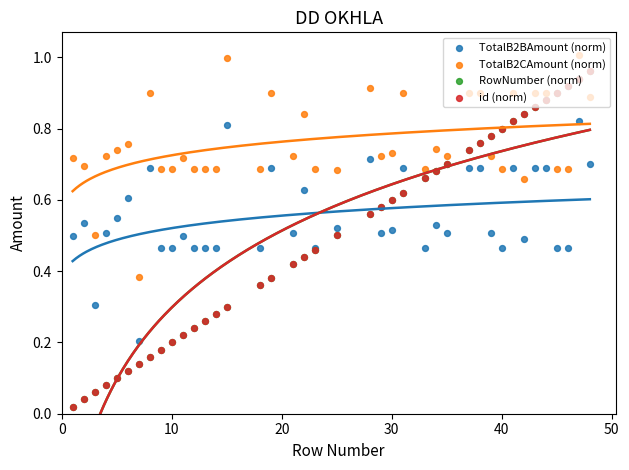

Which series has the largest total across all categories?

TotalB2CAmount (norm)